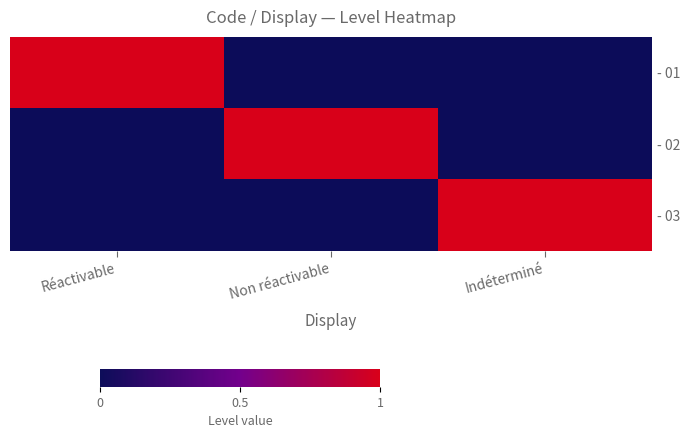

How many - 02 values are between 0 and 1?

3